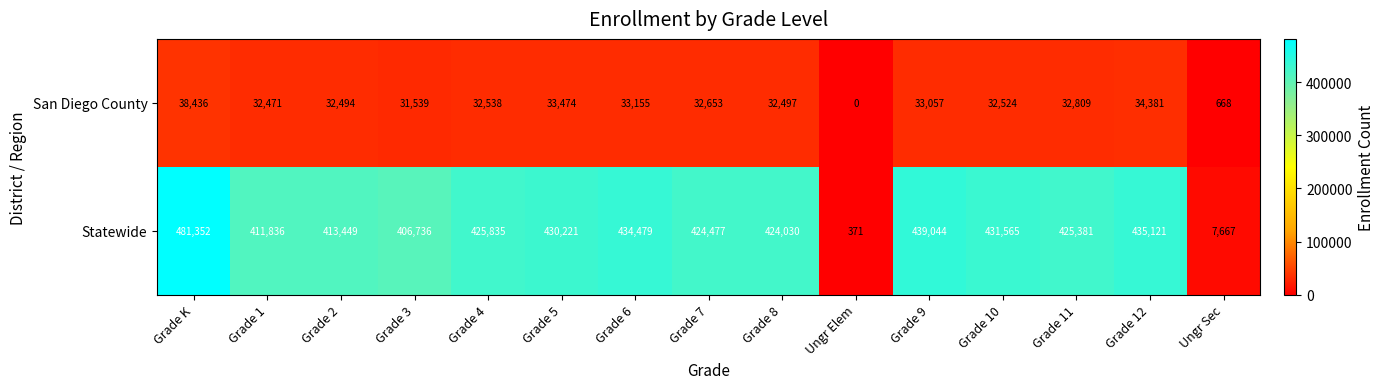

The San Diego County series shows 53794 at Grade 12. True or false?

False